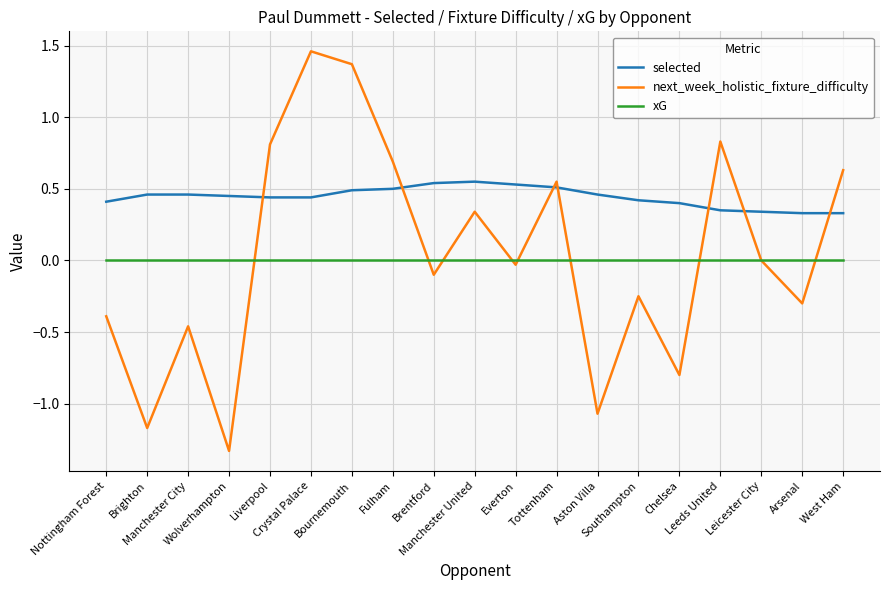

The value of next_week_holistic_fixture_difficulty at Leeds United is 0.8. True or false?

True